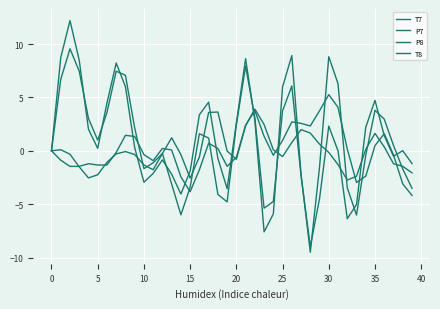

How many lines are shown in the chart?

4